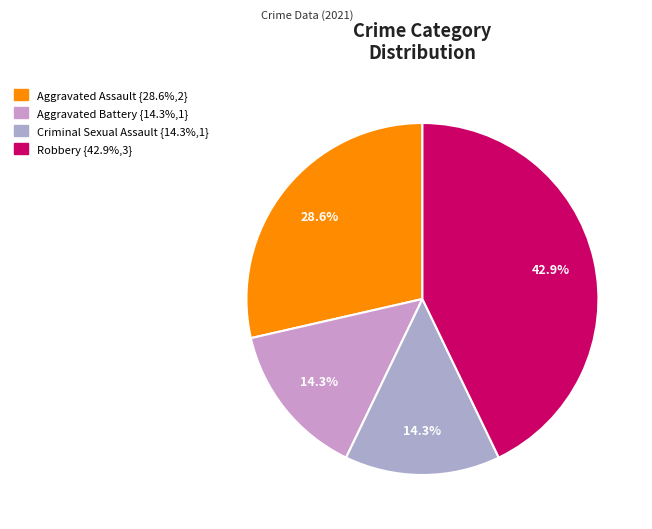

To the nearest percent, what is the combined percentage of Aggravated Battery and Robbery?

57%